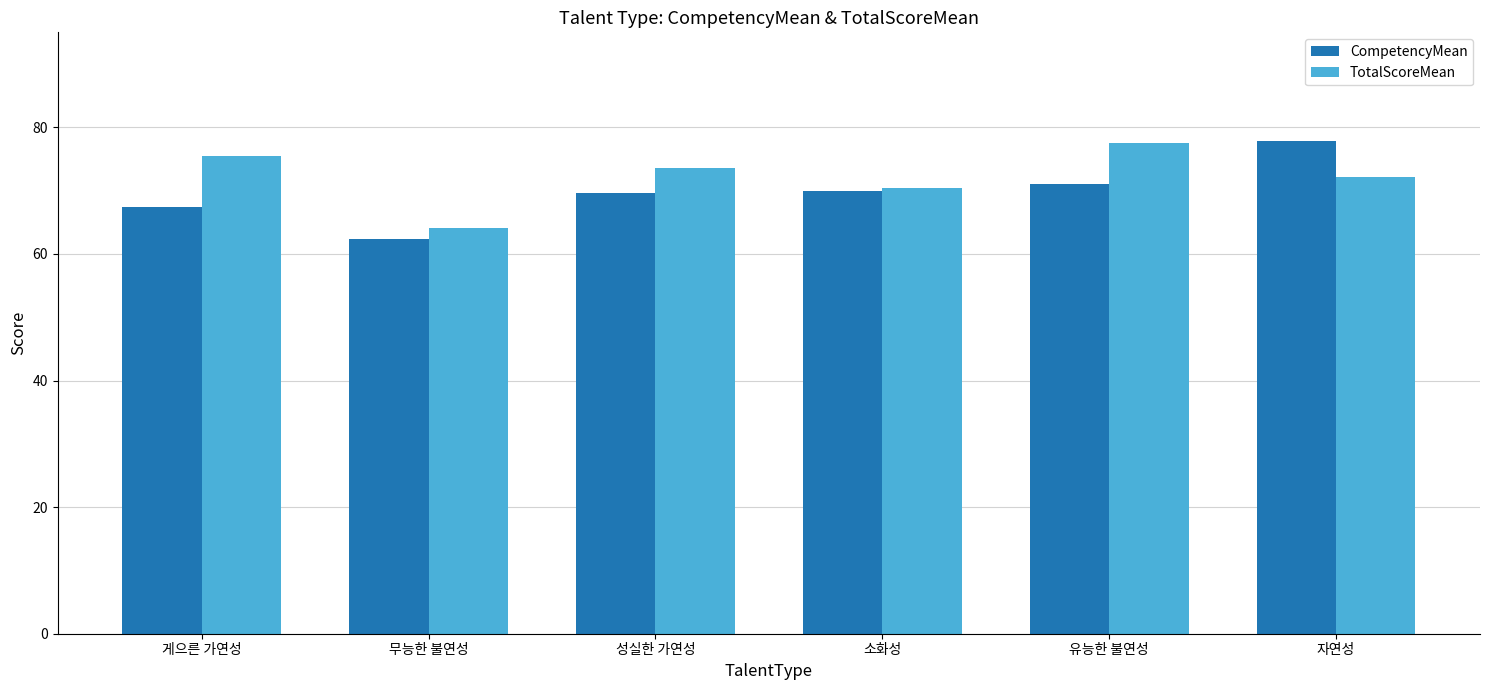

How many distinct data groups are displayed?

2